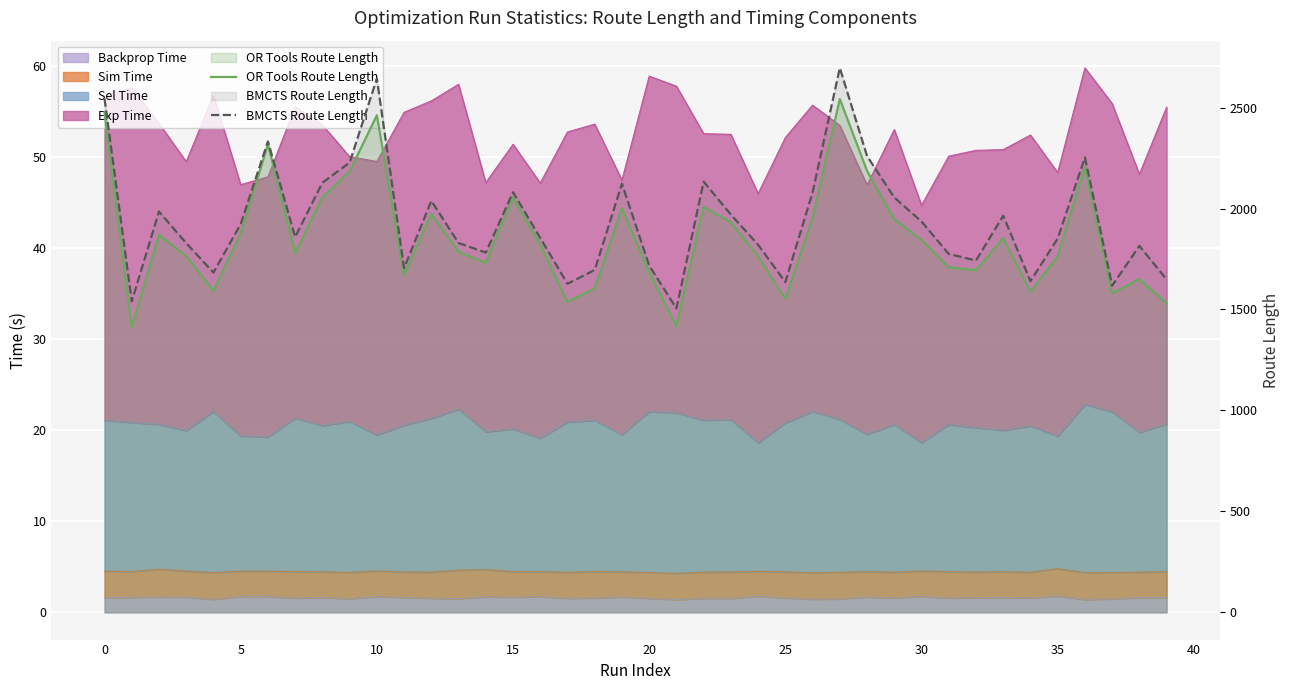

What is the difference between the maximum and second lowest values in the OR Tools Route Length series?

1125.2